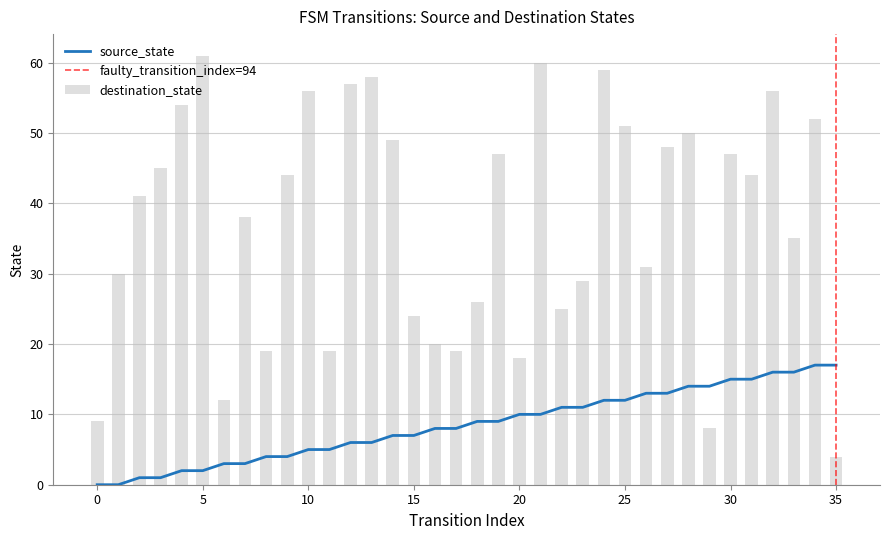

At how many categories does at least one series exceed 41?

18